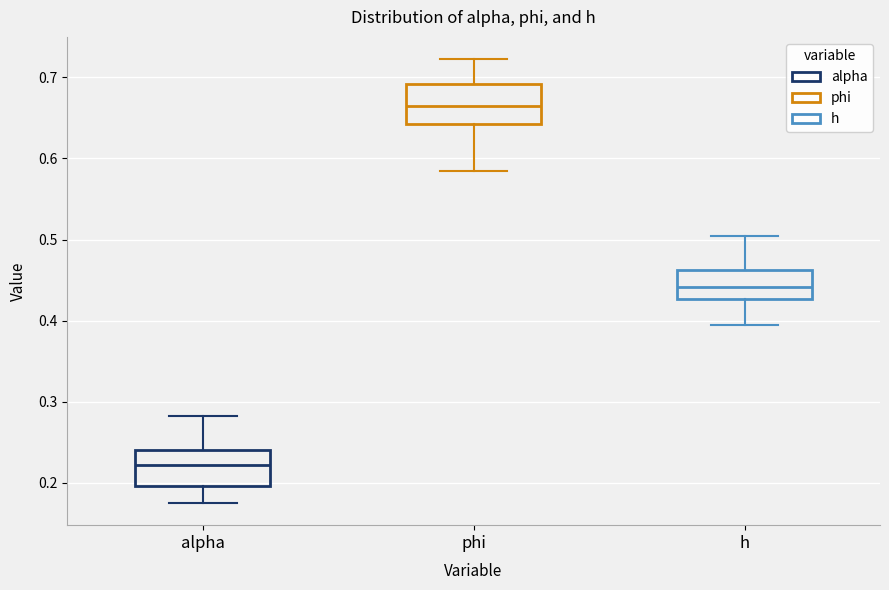

Reading left to right, read every box against the y-axis: the position of its median line, the range the box covers, and the ends of its whiskers. The values are not printed on the chart, so give them approximately, as read against the axis.

alpha: median 0.22, box 0.20 to 0.24, whiskers 0.18 to 0.28
phi: median 0.66, box 0.64 to 0.69, whiskers 0.58 to 0.72
h: median 0.44, box 0.43 to 0.46, whiskers 0.40 to 0.50